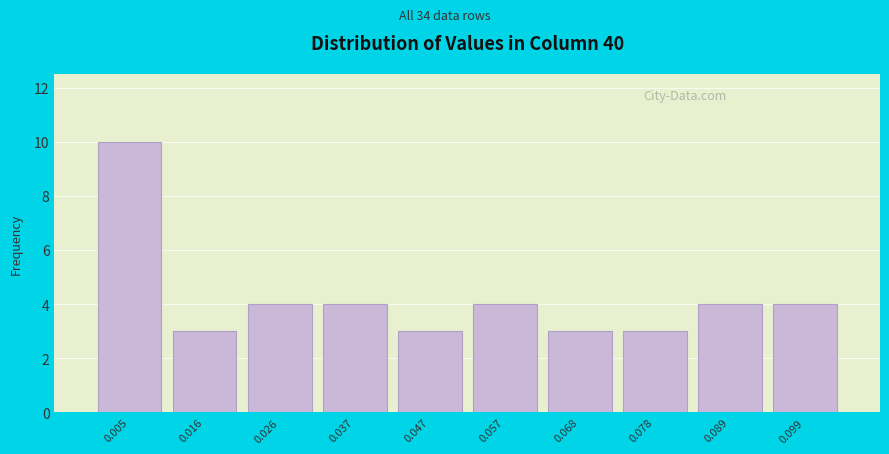

Reading left to right, transcribe this chart: for each bar, give the range it covers on the x-axis and its height. Neither the bar edges nor the heights are printed on the chart, so give them approximately, as read against the axes.

0.000 to 0.010: 10
0.010 to 0.020: 3
0.020 to 0.032: 4
0.032 to 0.042: 4
0.042 to 0.052: 3
0.052 to 0.062: 4
0.062 to 0.074: 3
0.074 to 0.084: 3
0.084 to 0.094: 4
0.094 to 0.104: 4